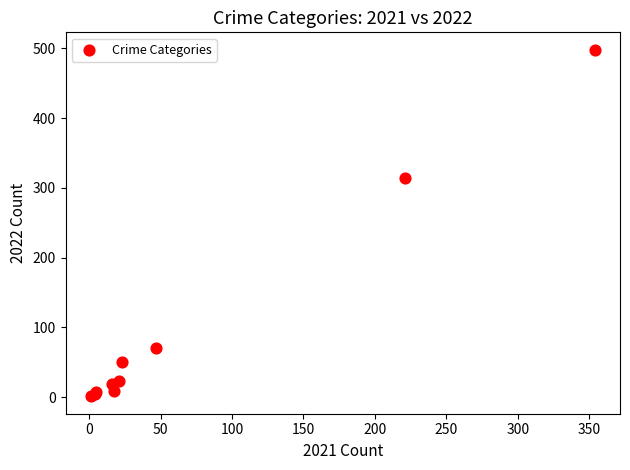

What Y value in the scatter plot is closest to 249?

314